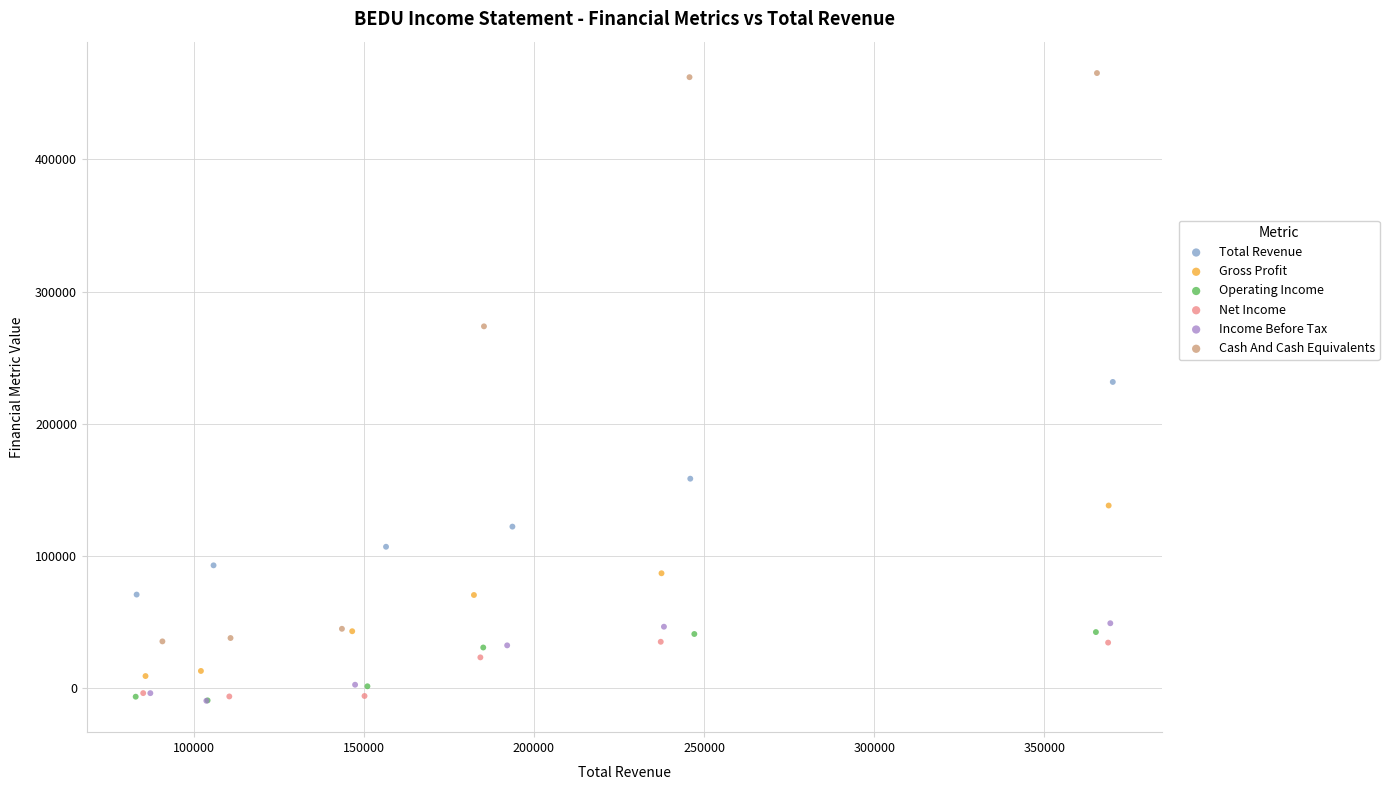

Which series has the widest spread of Y values?

Cash And Cash Equivalents